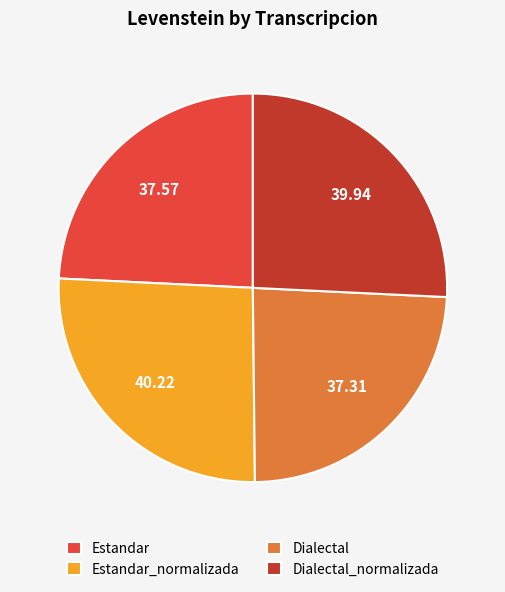

Does Dialectal account for over 50% of the chart?

No